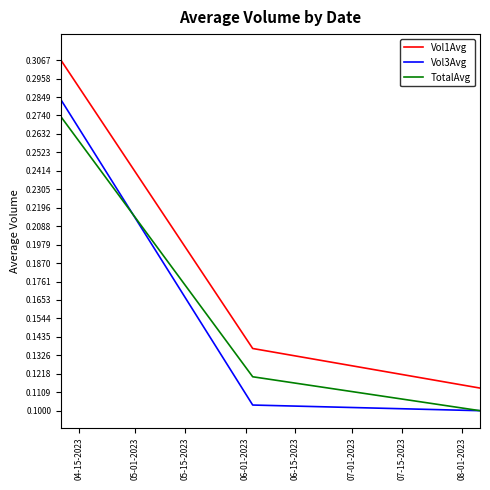

What is the average value of the Vol3Avg series?

0.2